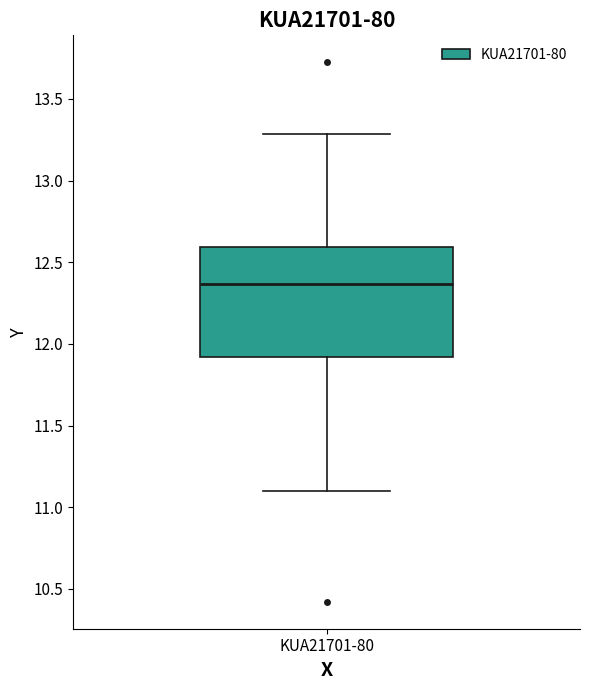

Where is the upper edge of the box for KUA21701-80 on the y-axis? The values are not printed on the chart, so give them approximately, as read against the axis.

12.60